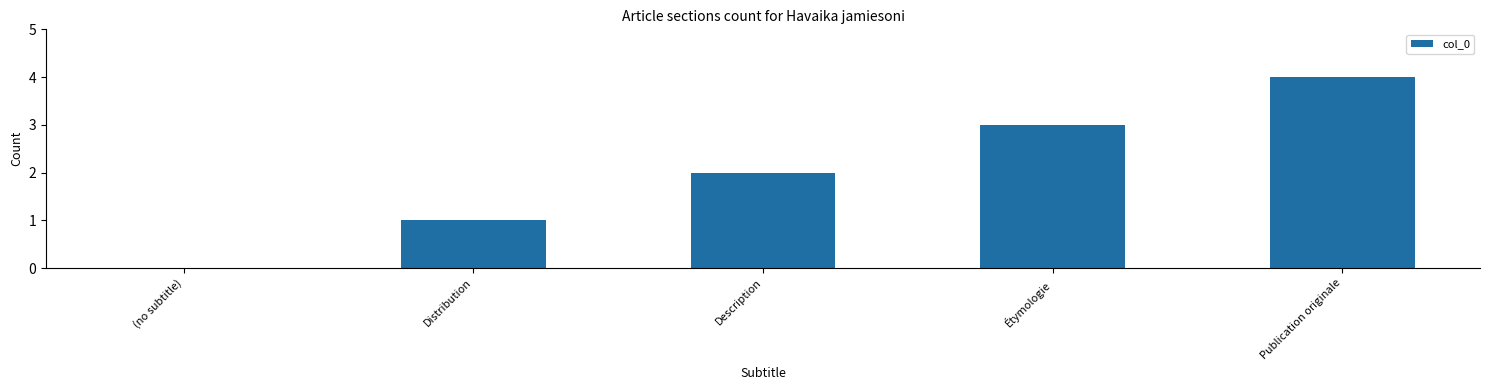

Which has a higher value, Description or (no subtitle)?

Description